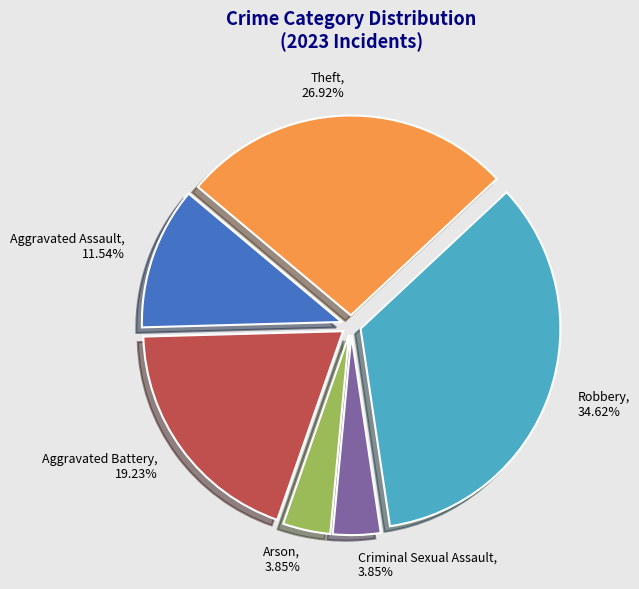

Does any single category account for the majority?

No